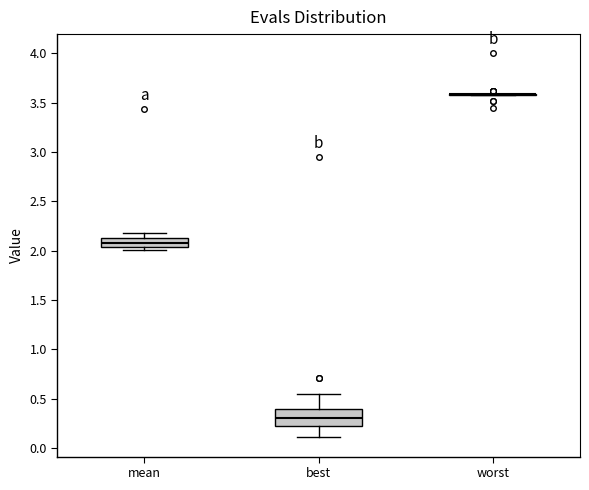

Where is the upper edge of the box for mean on the y-axis? The values are not printed on the chart, so give them approximately, as read against the axis.

2.10